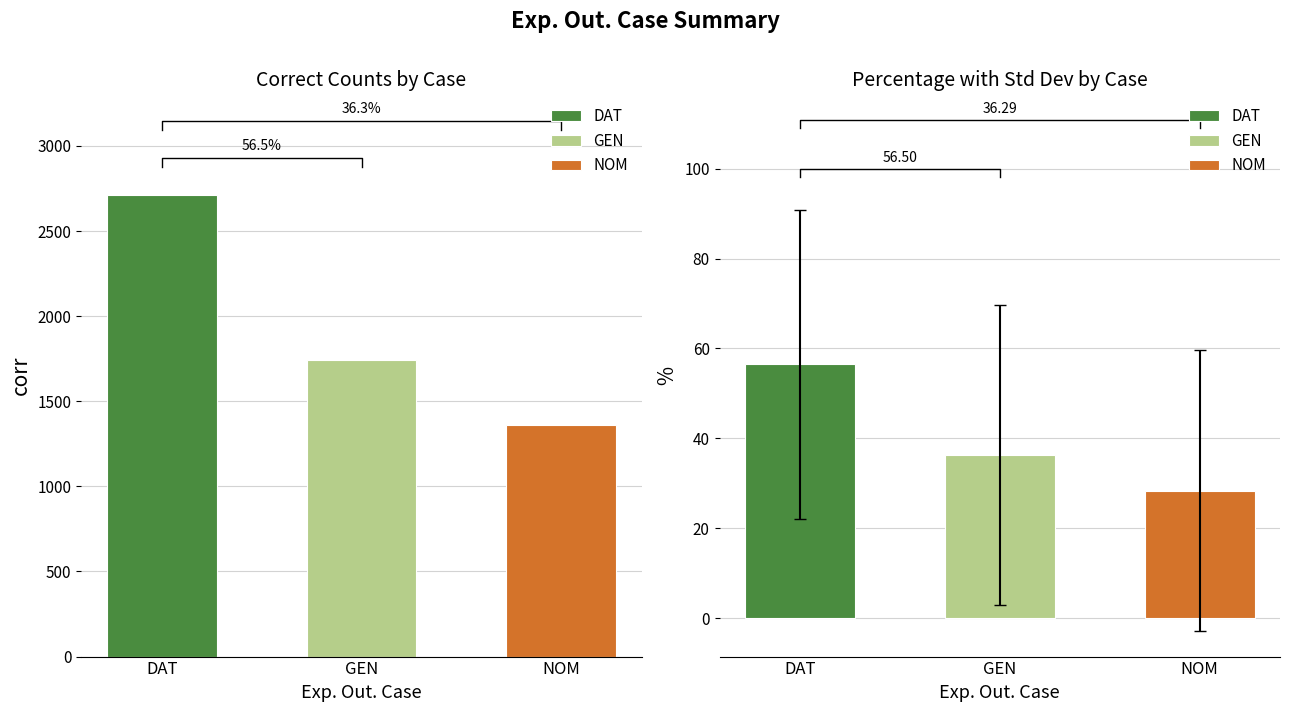

Is it true that stdev equals 58.2 at GEN?

False